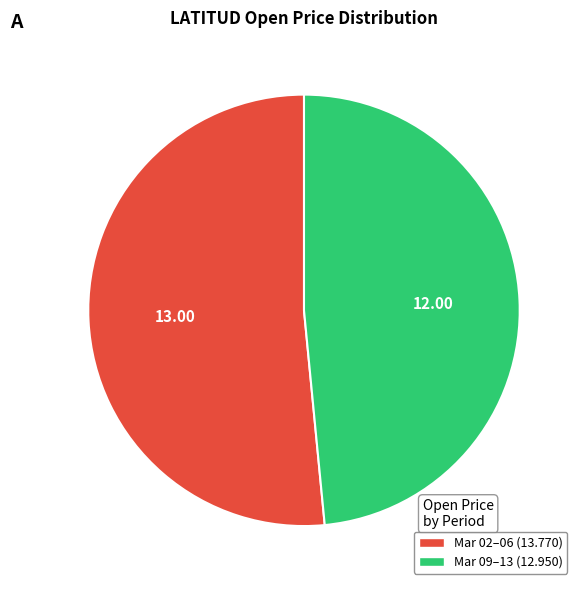

Does any single category account for the majority?

Yes